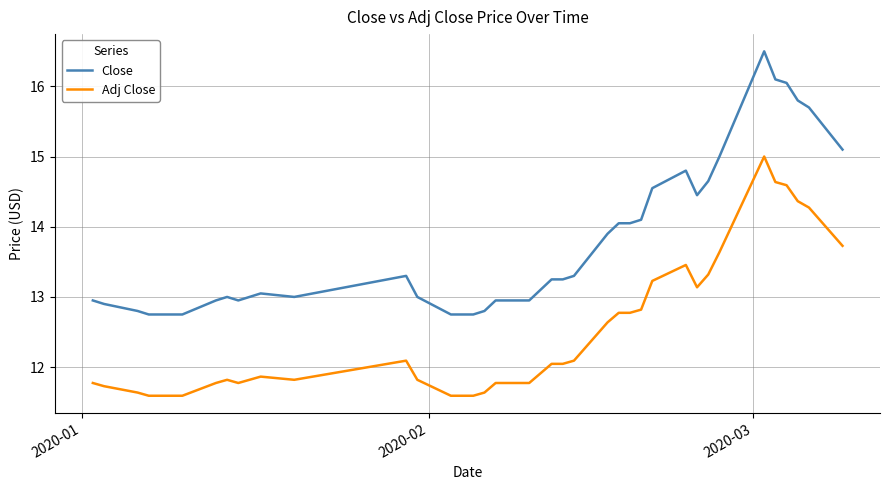

Which series has the widest spread of values?

Close